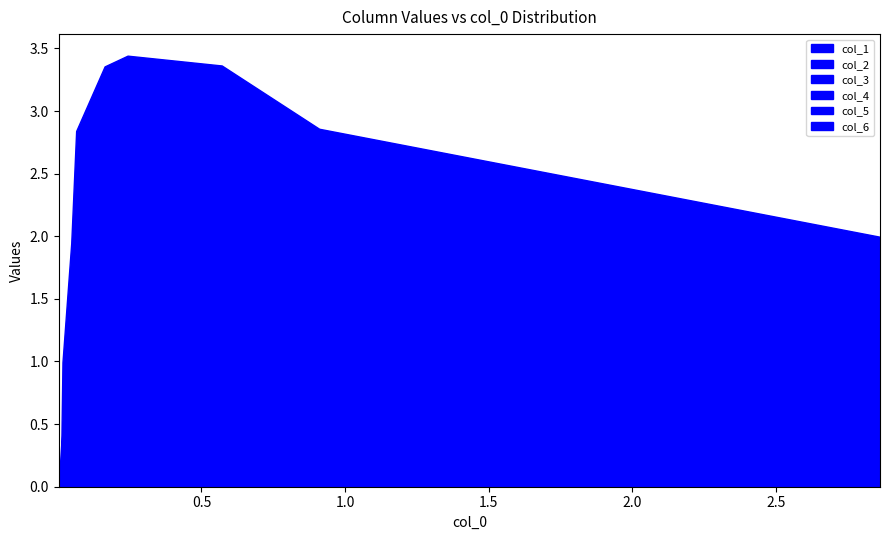

List the labels in order of col_5 value, smallest first.

0, 8, 1, 7, 2, 6, 3, 5, 4